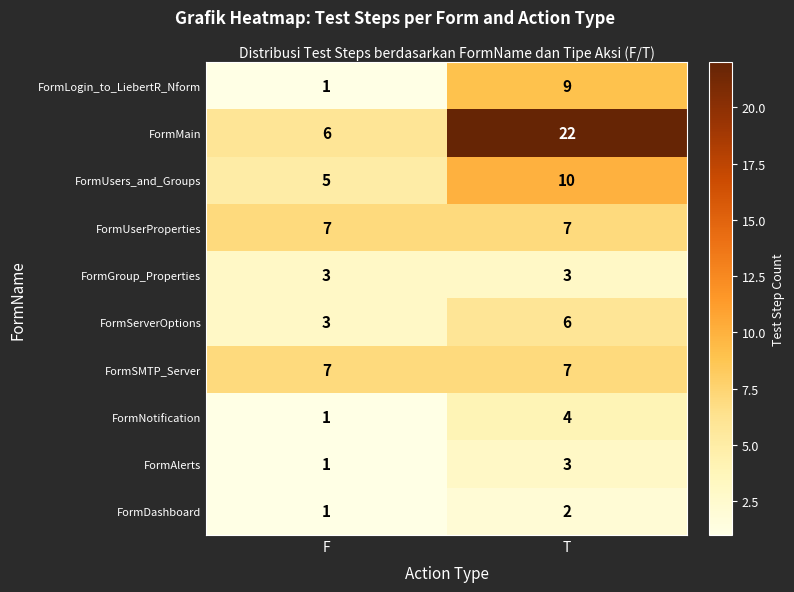

Which series changed the most between F and T?

FormMain